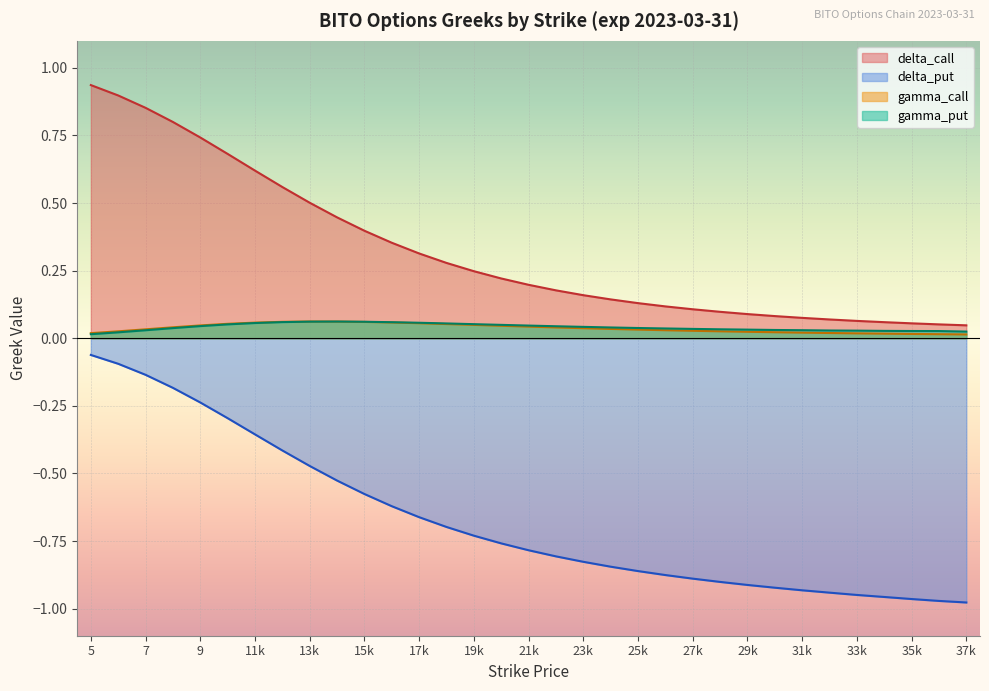

What is the difference between the maximum and second lowest values in the delta_put series?

0.9